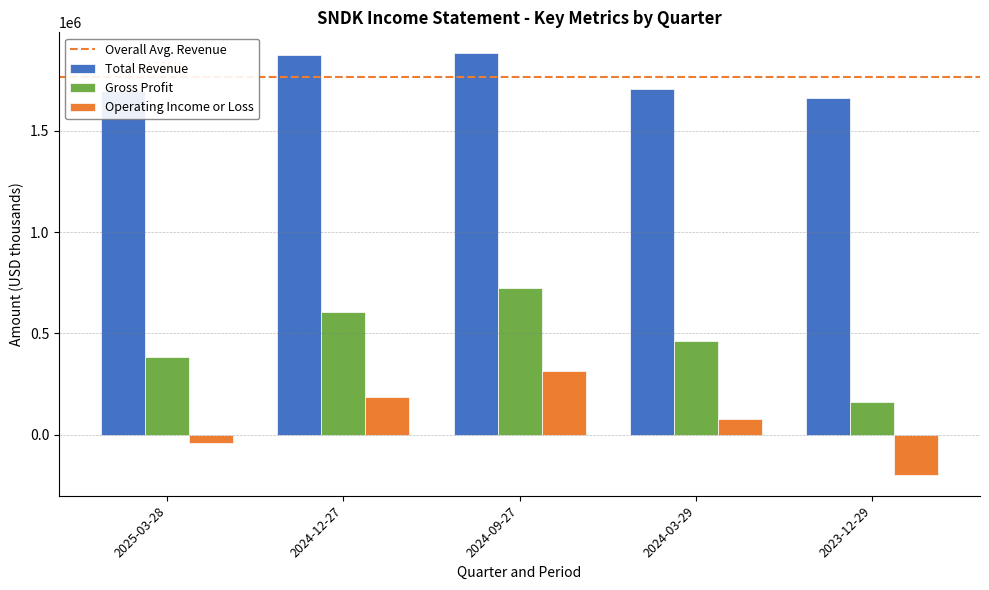

Rank the series by their average value, from highest to lowest.

Total Revenue, Gross Profit, Operating Income or Loss